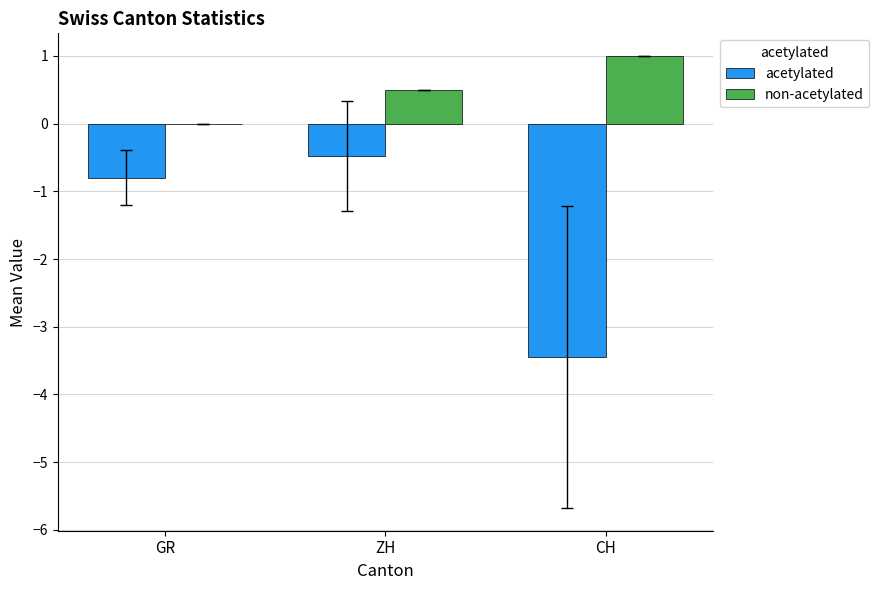

How many series are shown in this chart?

2